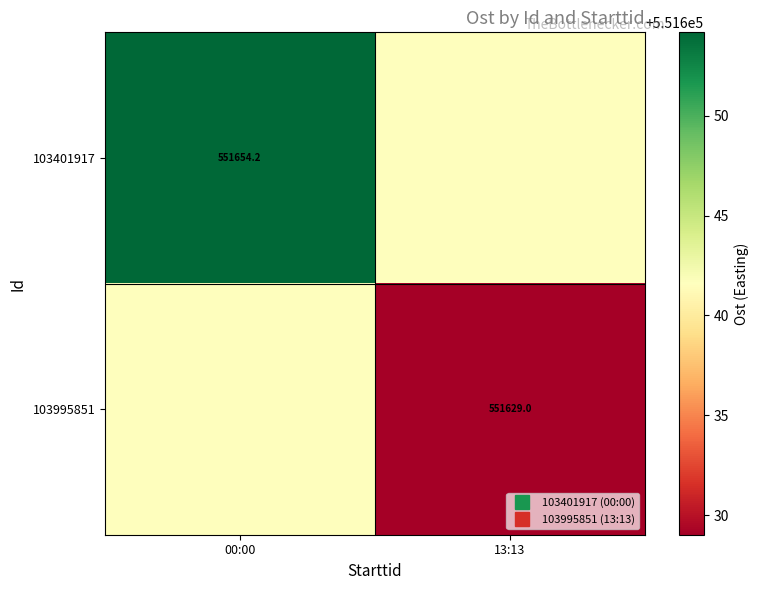

Which series has the largest range (max minus min)?

103401917